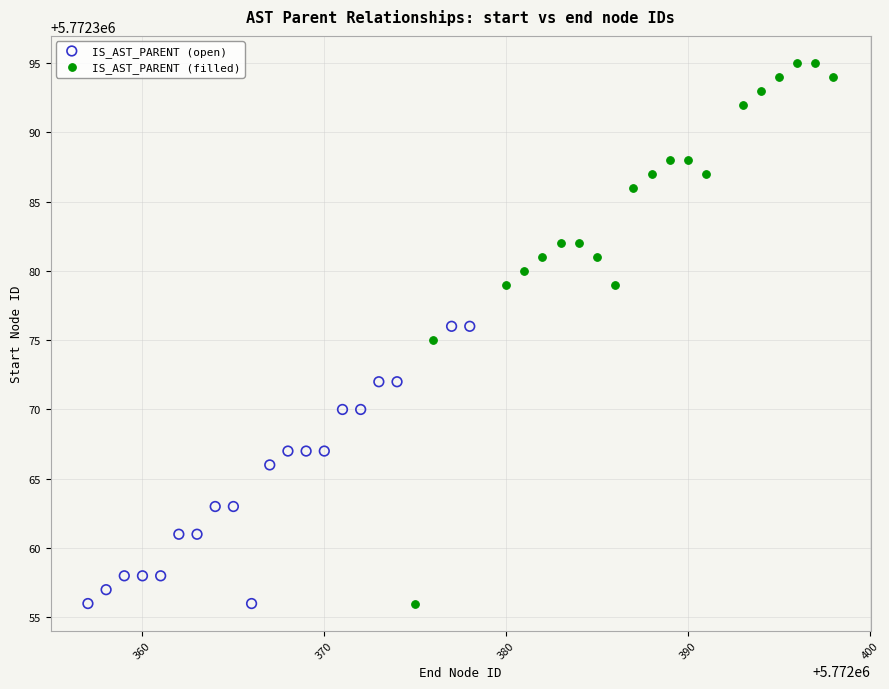

What are all the series names shown in the legend?

IS_AST_PARENT (open), IS_AST_PARENT (filled)